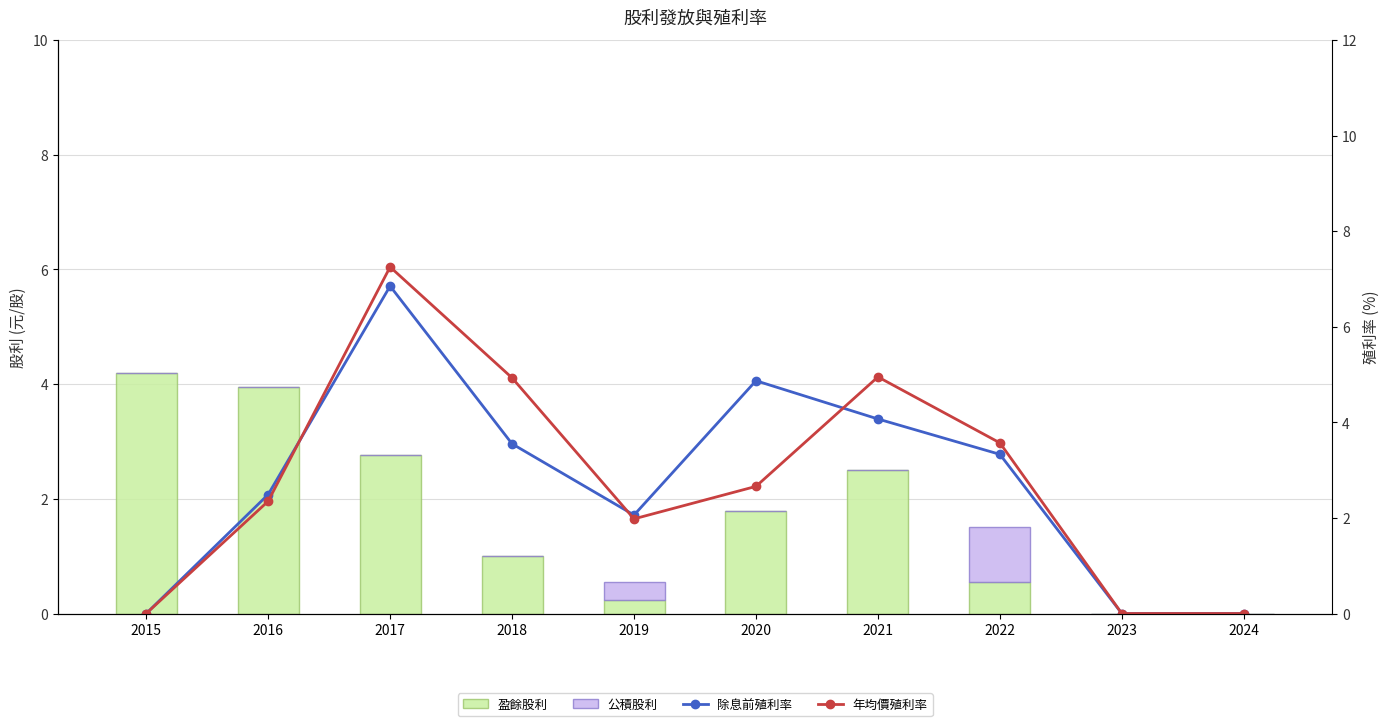

List the labels in order of 除息前殖利率 value, smallest first.

2015, 2023, 2024, 2019, 2016, 2022, 2018, 2021, 2020, 2017